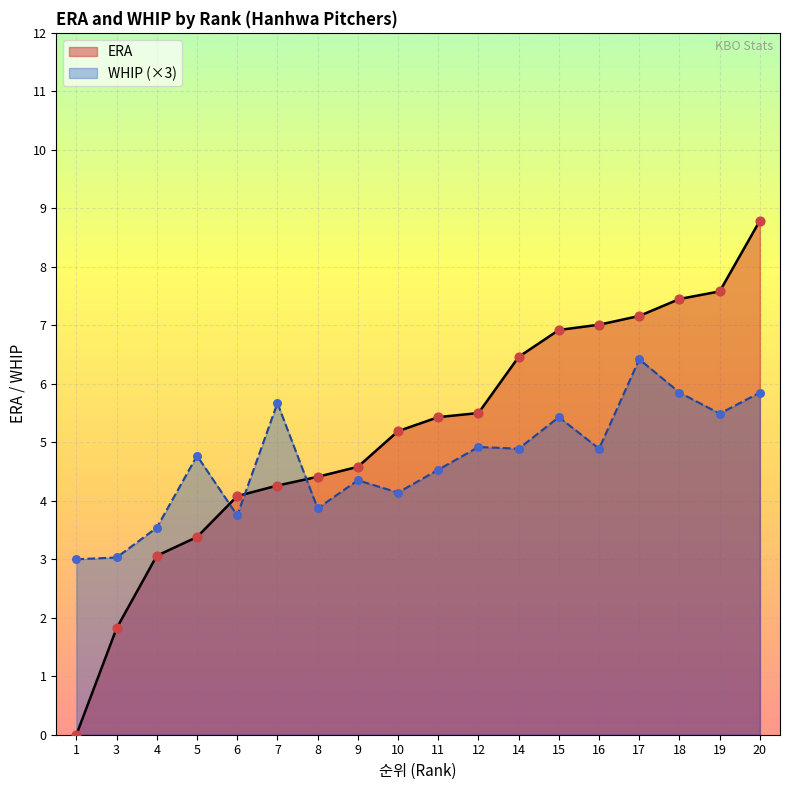

Which series has the largest total across all categories?

ERA